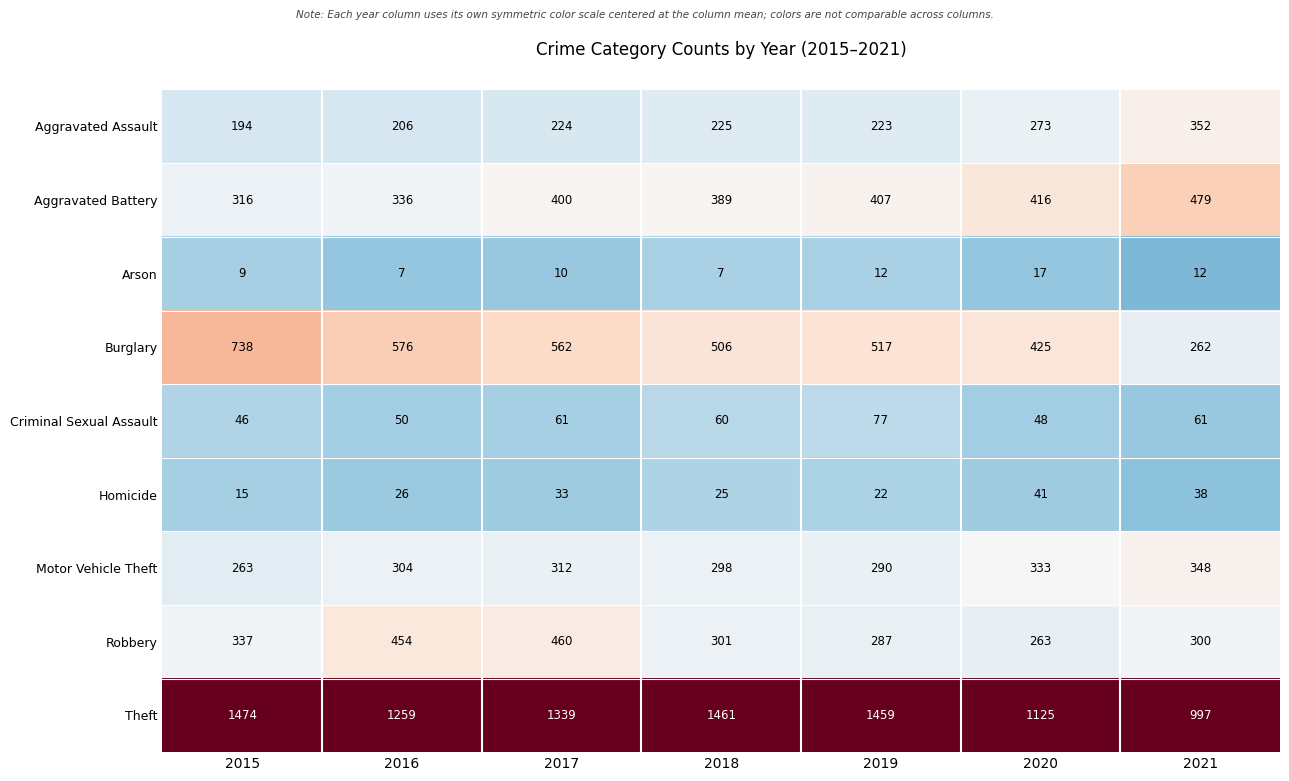

What is the maximum value shown in the chart?

1474